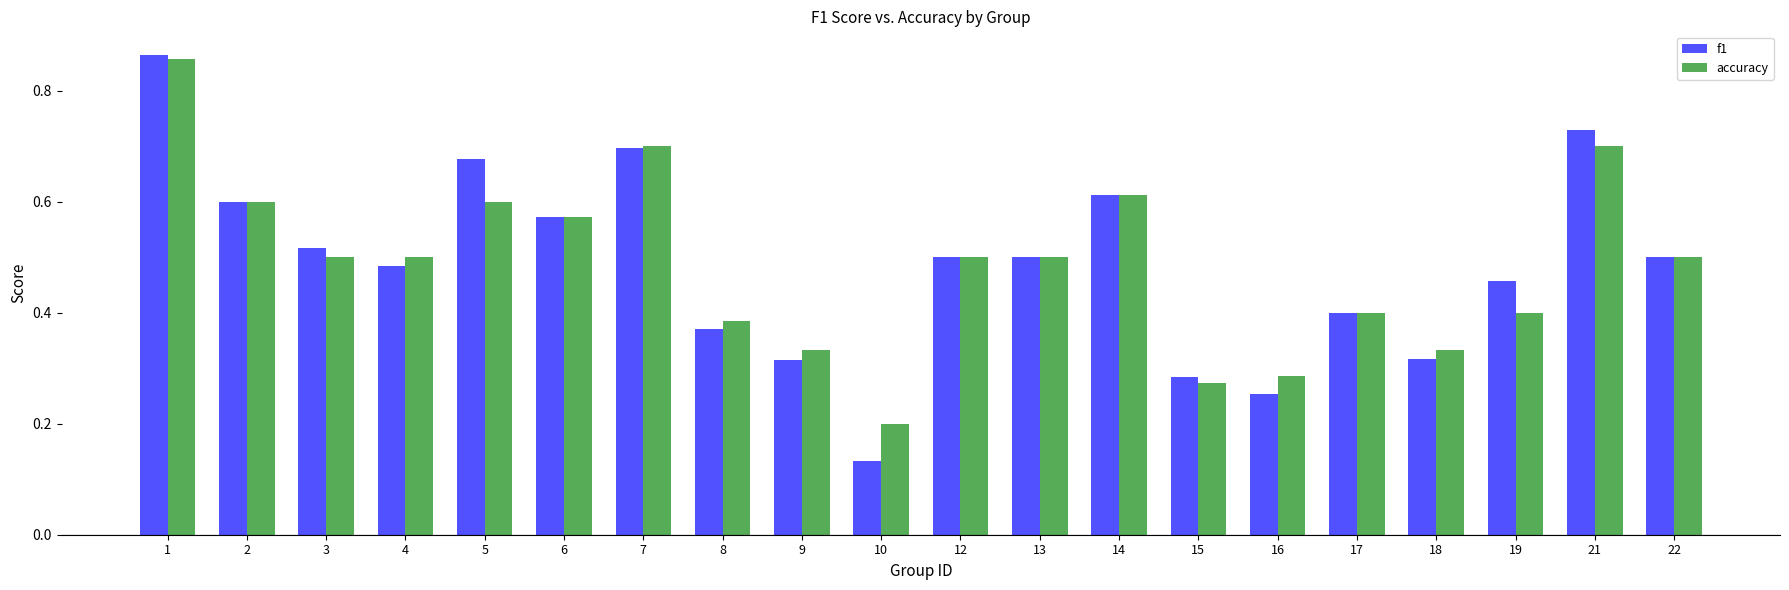

What is the total value across all series at 4?

1.0